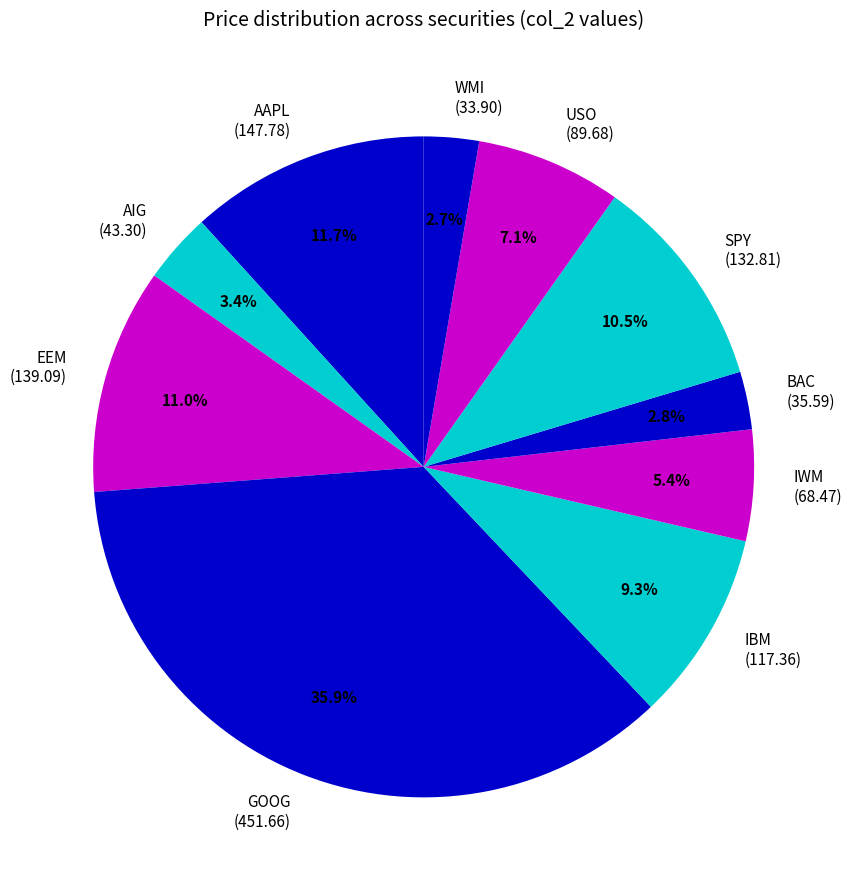

Which slice is the largest?

GOOG